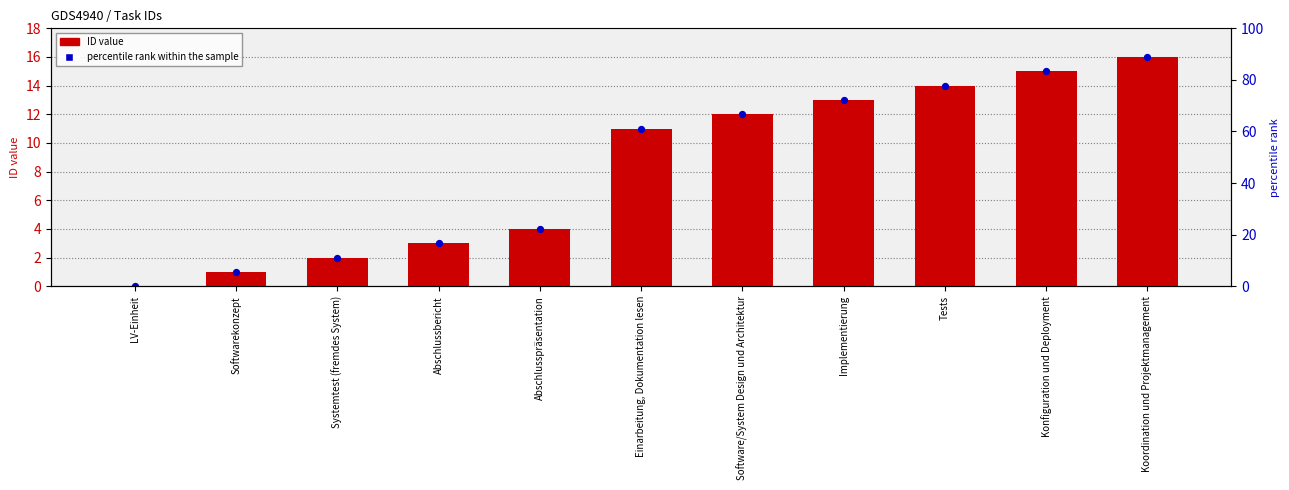

At how many categories does at least one series exceed 3?

7